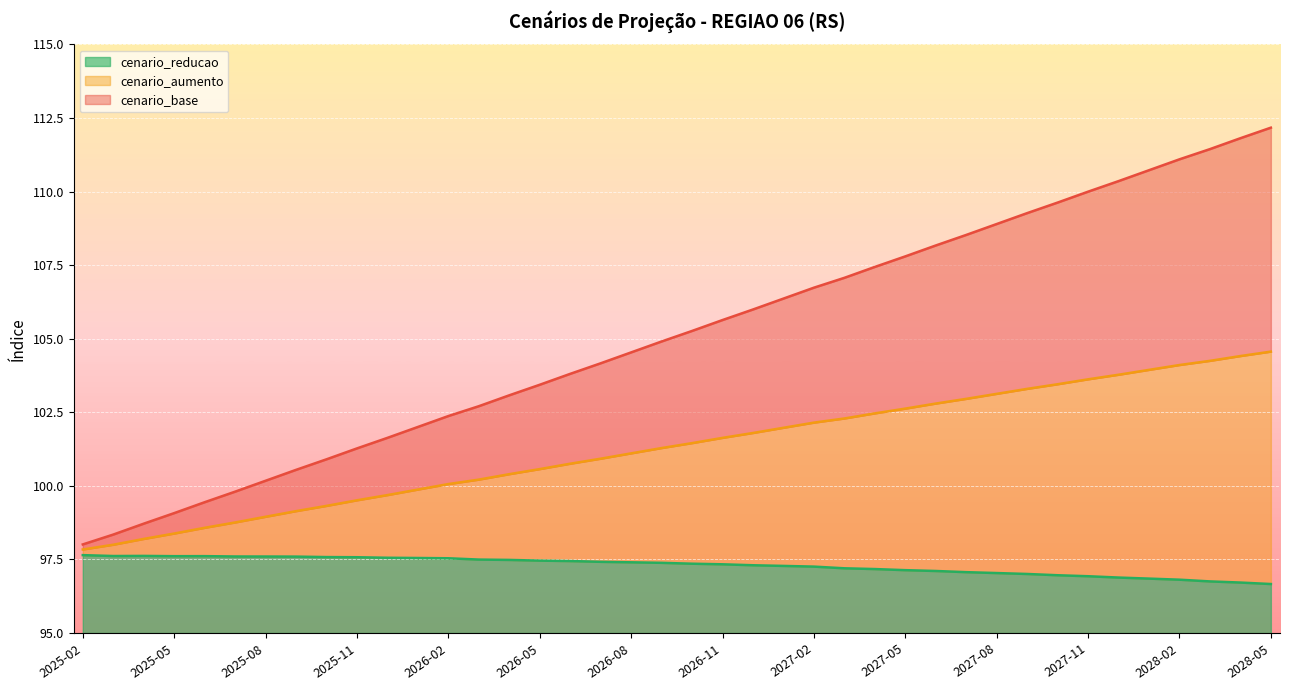

True or false: cenario_aumento and cenario_base cross at least once.

False